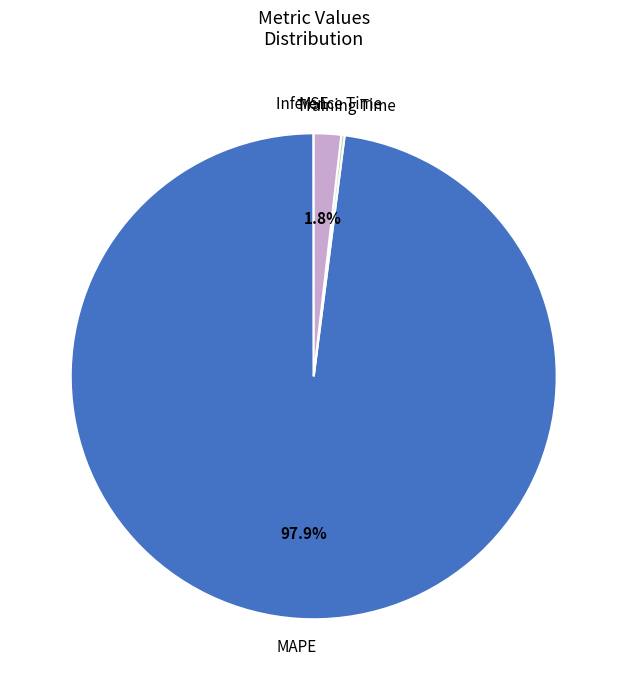

Count the number of slices in the pie.

4